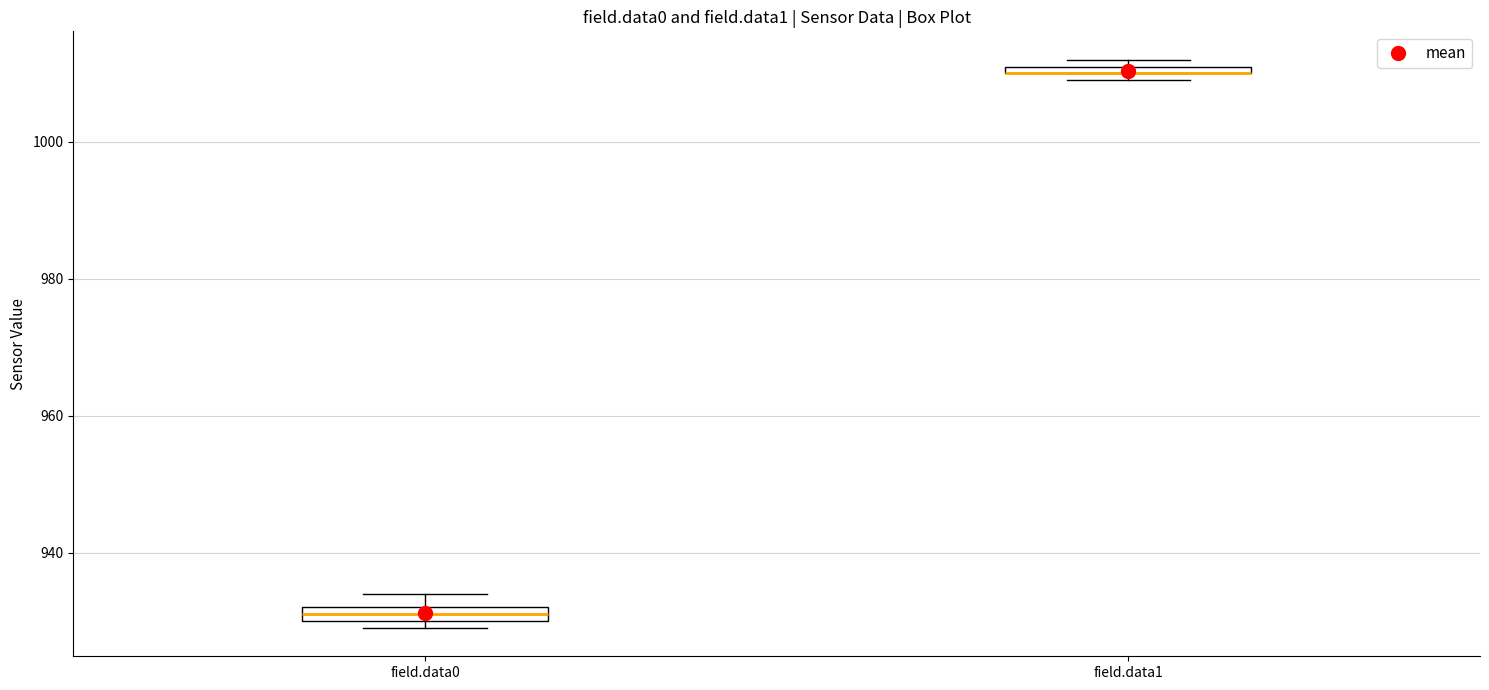

Where is the upper edge of the box for field.data1 on the y-axis? The values are not printed on the chart, so give them approximately, as read against the axis.

1012